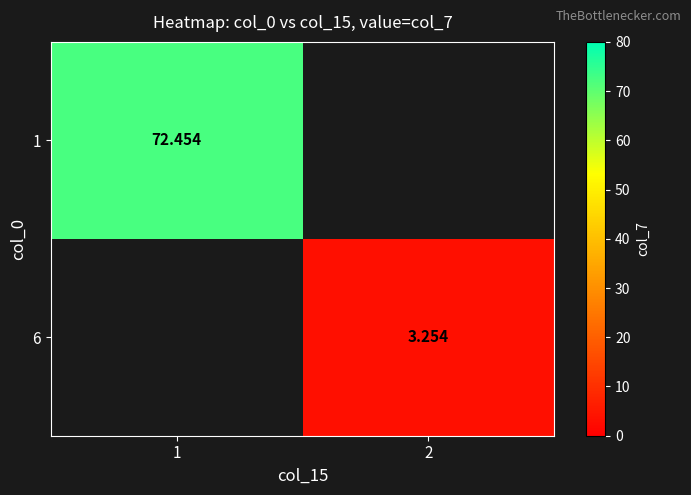

How many categories are shown in the chart?

2